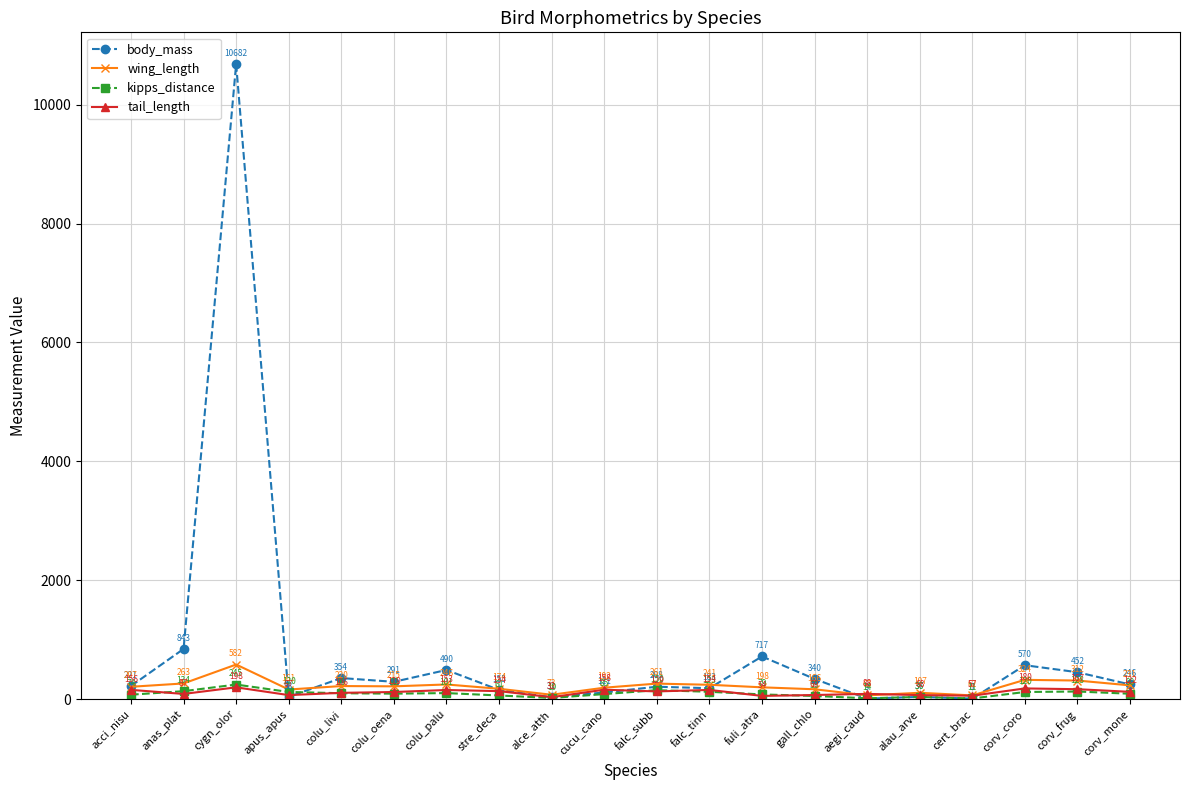

What position from the left is colu_livi?

5